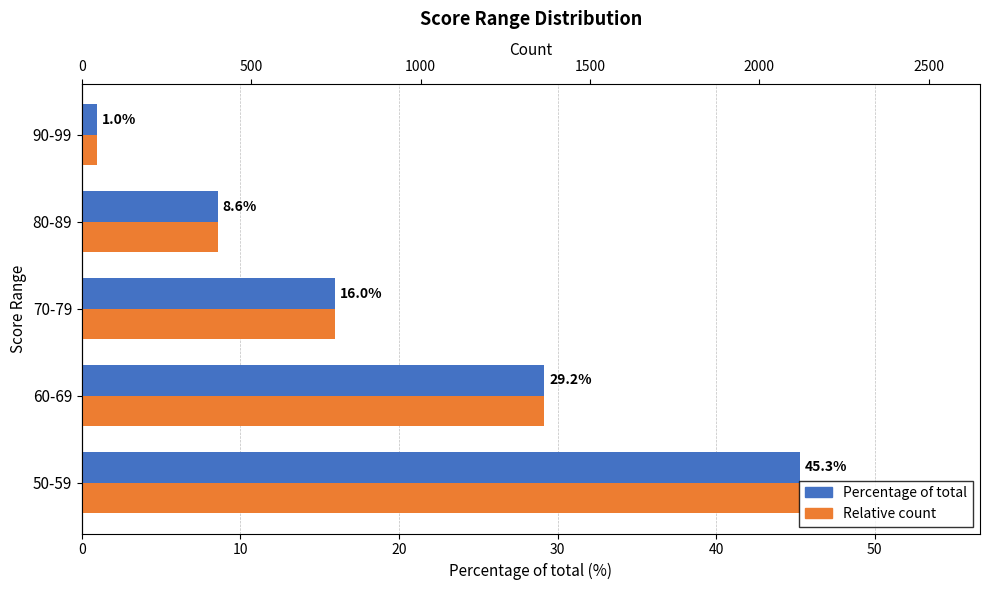

Count the number of categories in the chart.

5